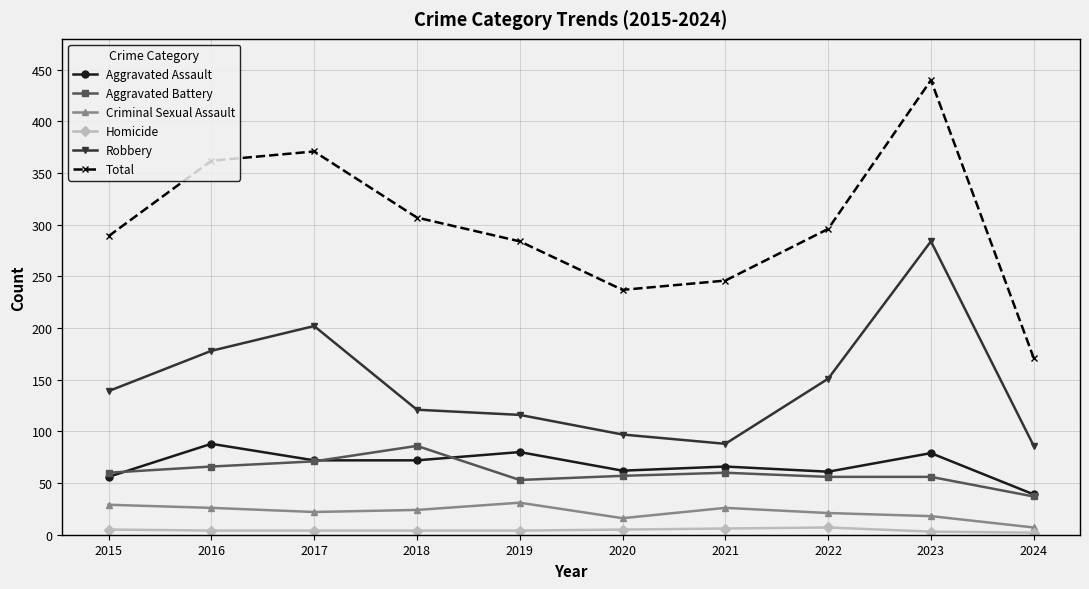

What is the minimum value shown in the chart?

2